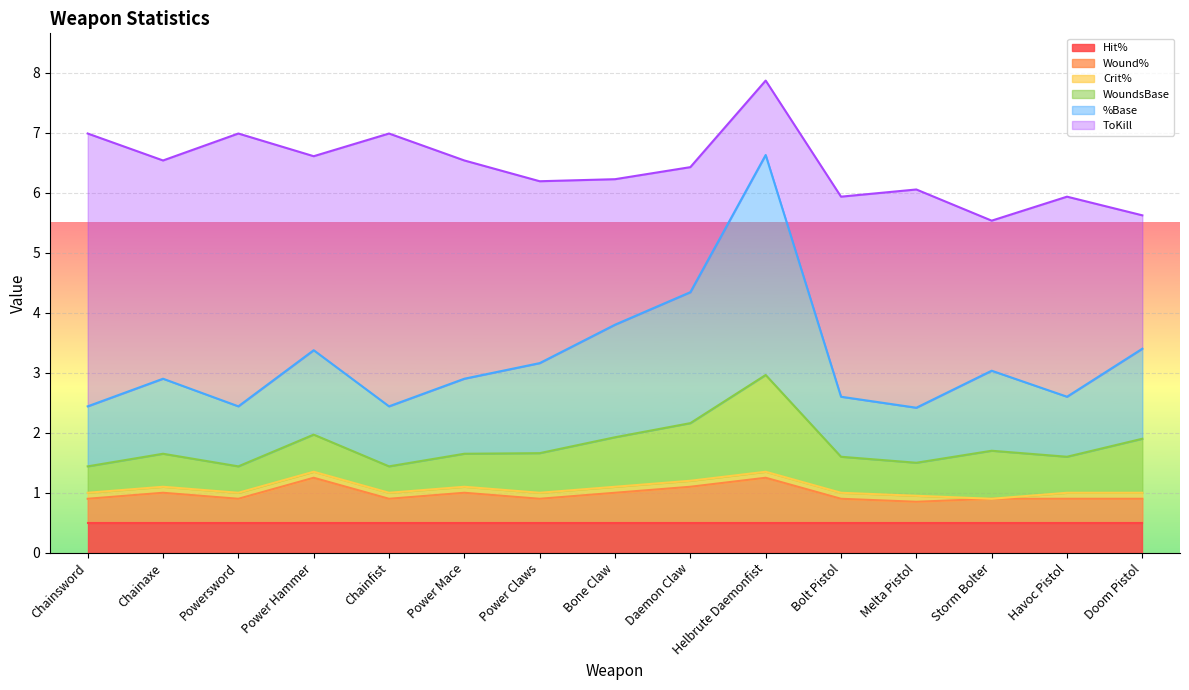

What is the lowest value of the Hit% series?

0.5